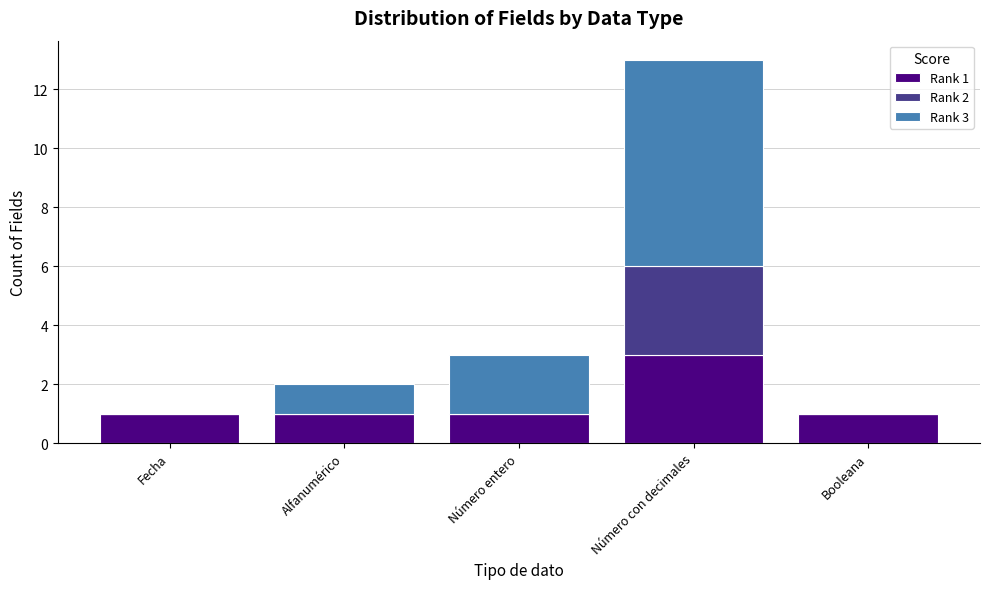

The value of Rank 1 at Alfanumérico is 1. True or false?

True